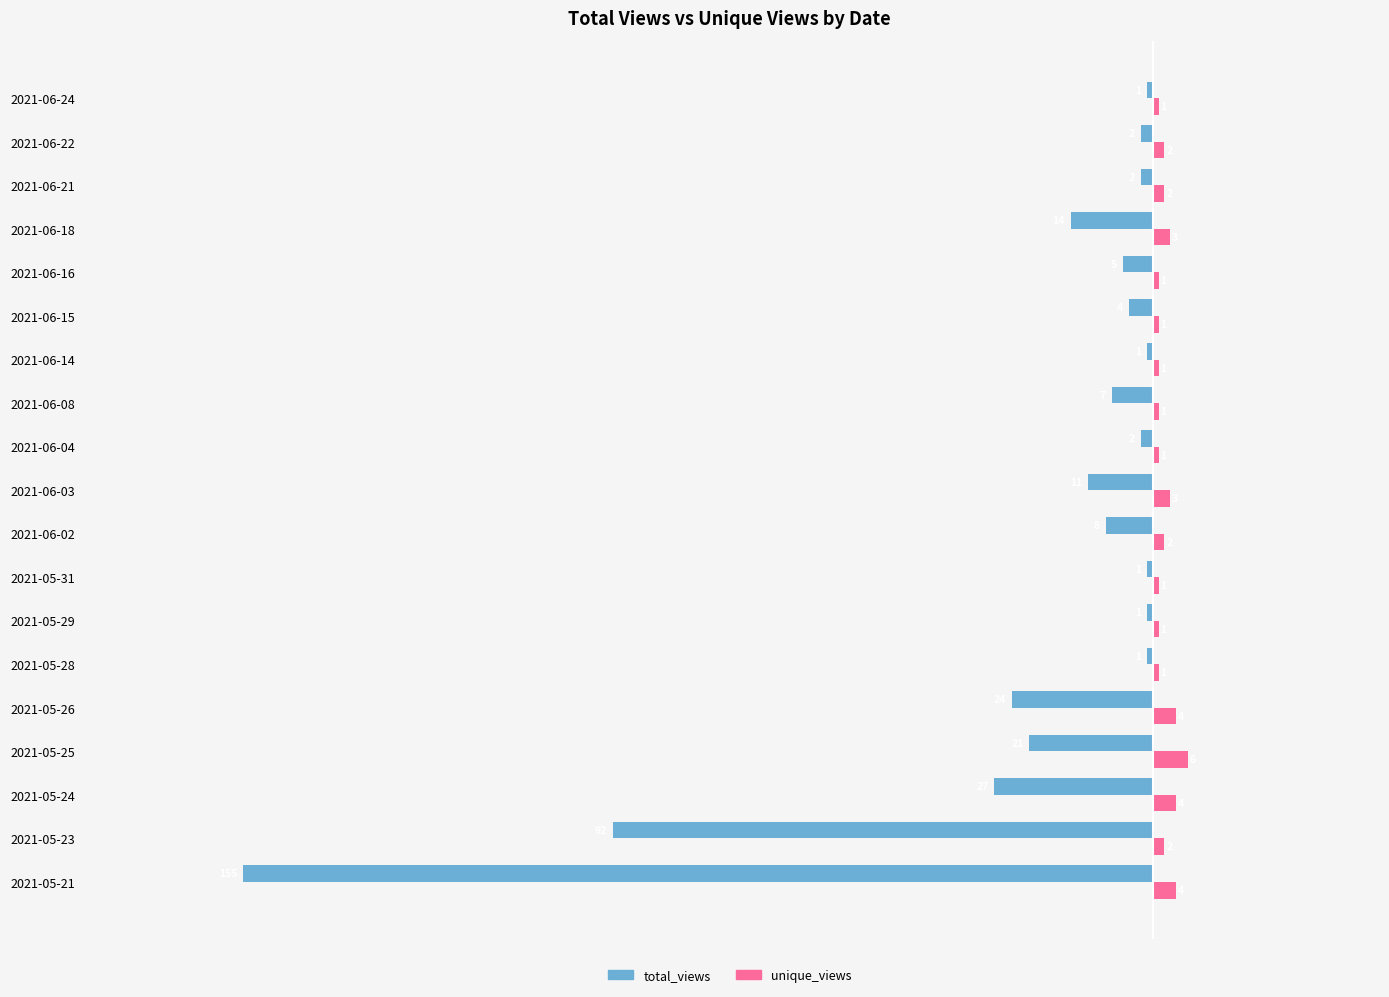

Is the value of unique_views at 2021-05-28 greater than the value of total_views at 2021-06-15?

Yes